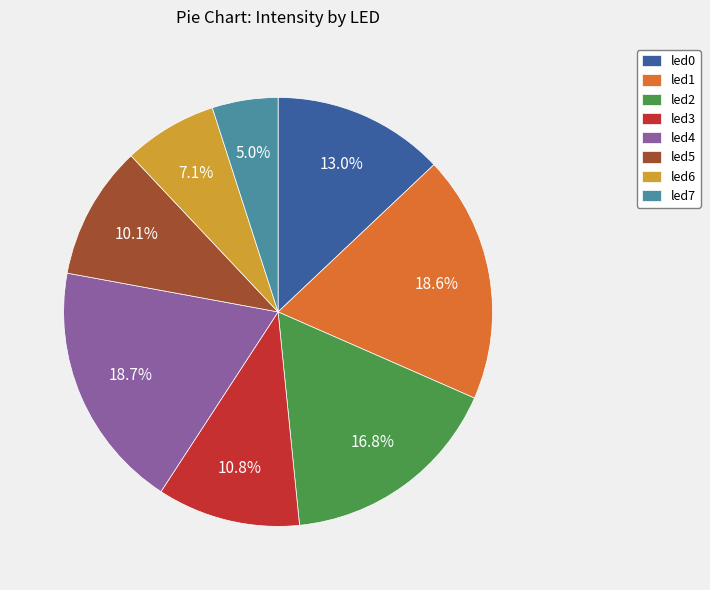

To the nearest percent, what portion does led3 represent?

11%